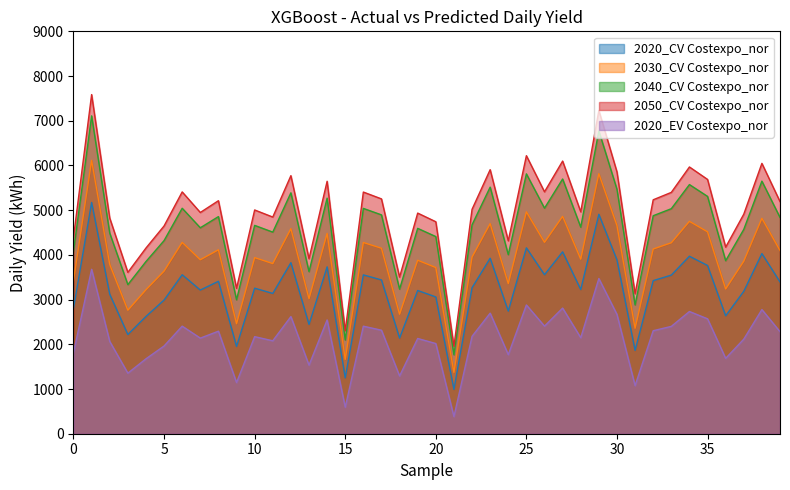

True or false: 2030_CV Costexpo_nor and 2040_CV Costexpo_nor intersect in this chart.

False